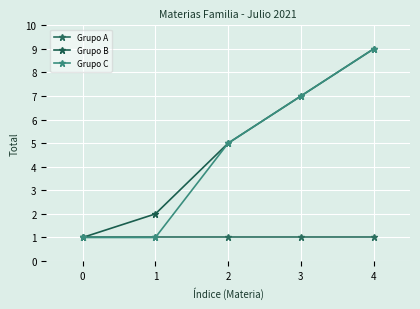

What is the approximate value of Grupo B at 0?

1